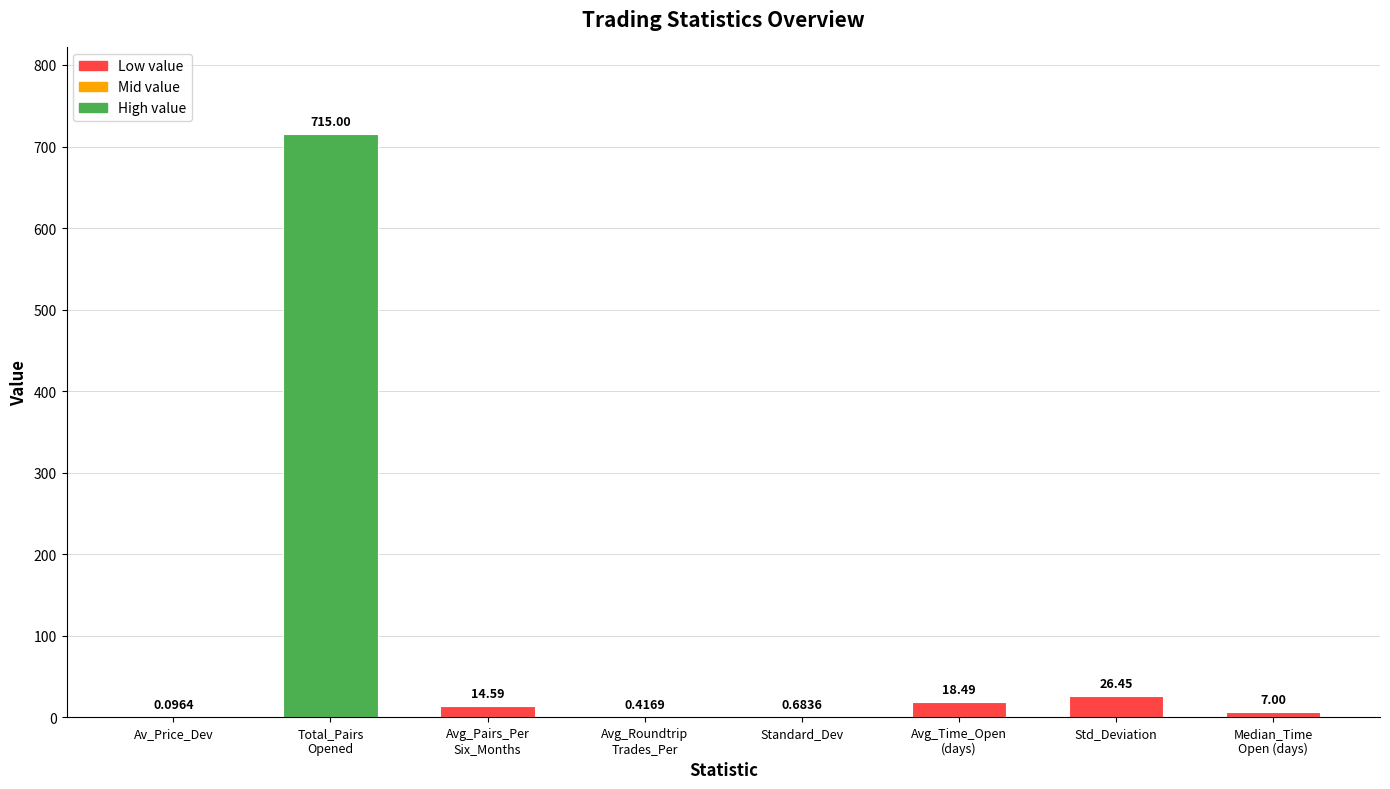

Which category has the highest value across all series?

Total_Pairs
Opened